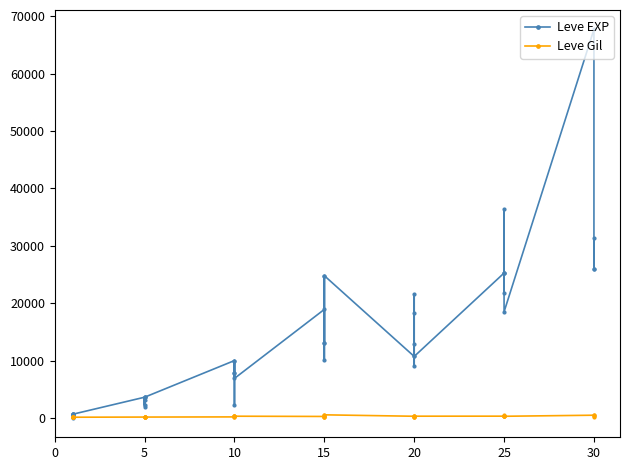

How many values in the Leve EXP series are below 10710?

20